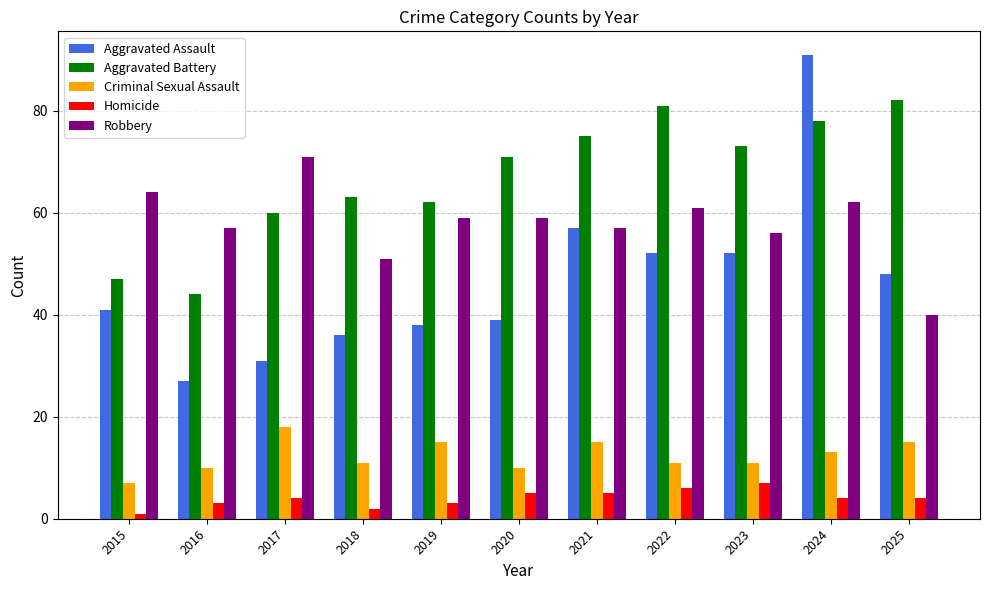

Which series has the largest range (max minus min)?

Aggravated Assault